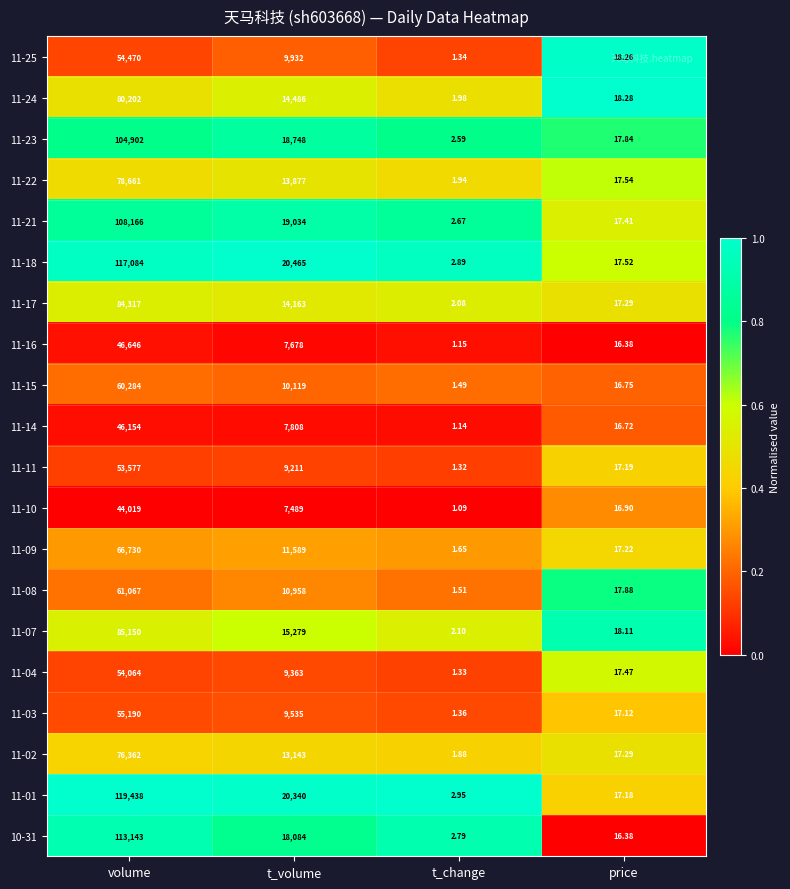

List the labels in order of 11-18 value, smallest first.

t_change, price, t_volume, volume